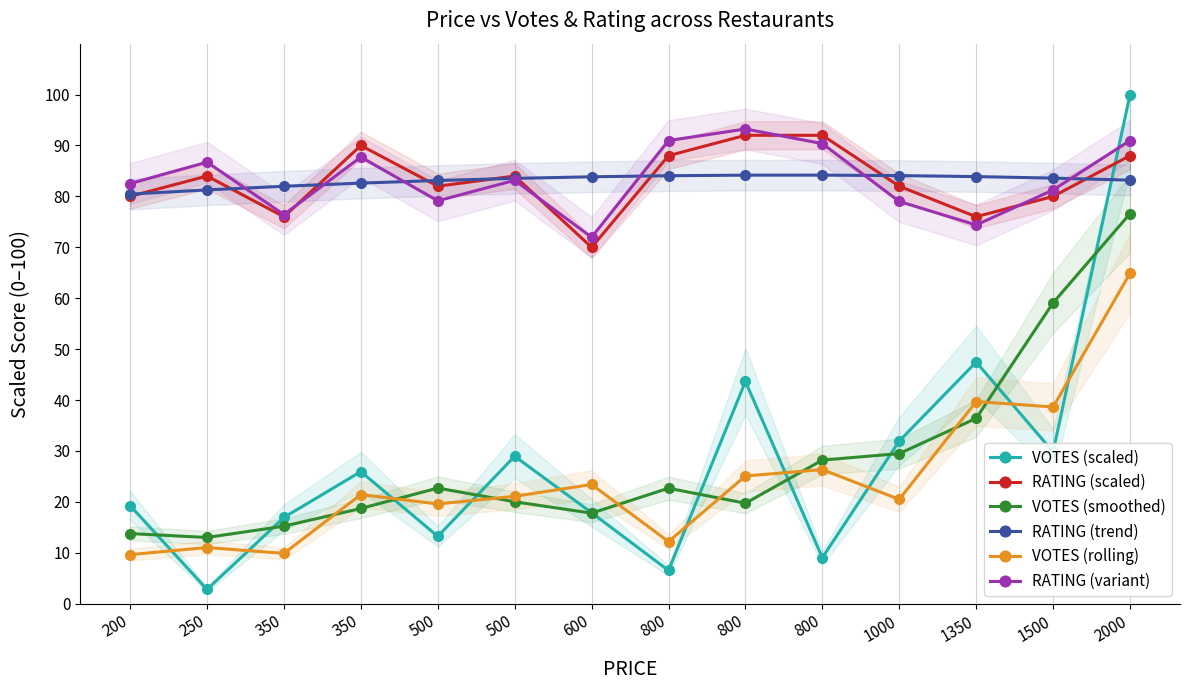

What is the value of the VOTES (smoothed) point at the 10th from the left?

22.7